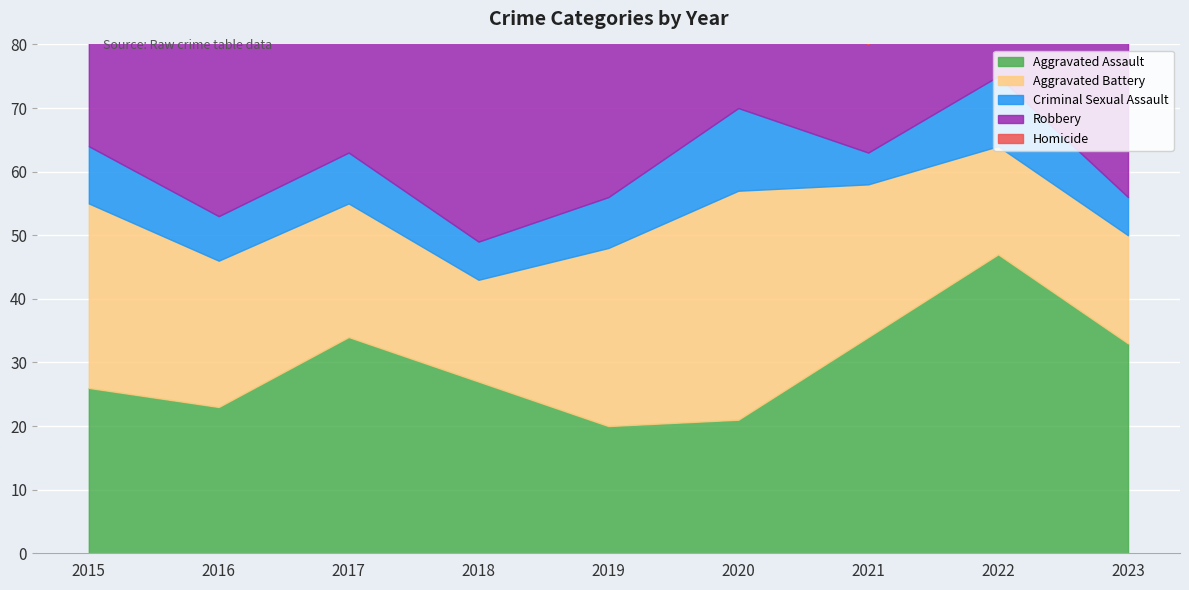

How many data points does each series have?

9